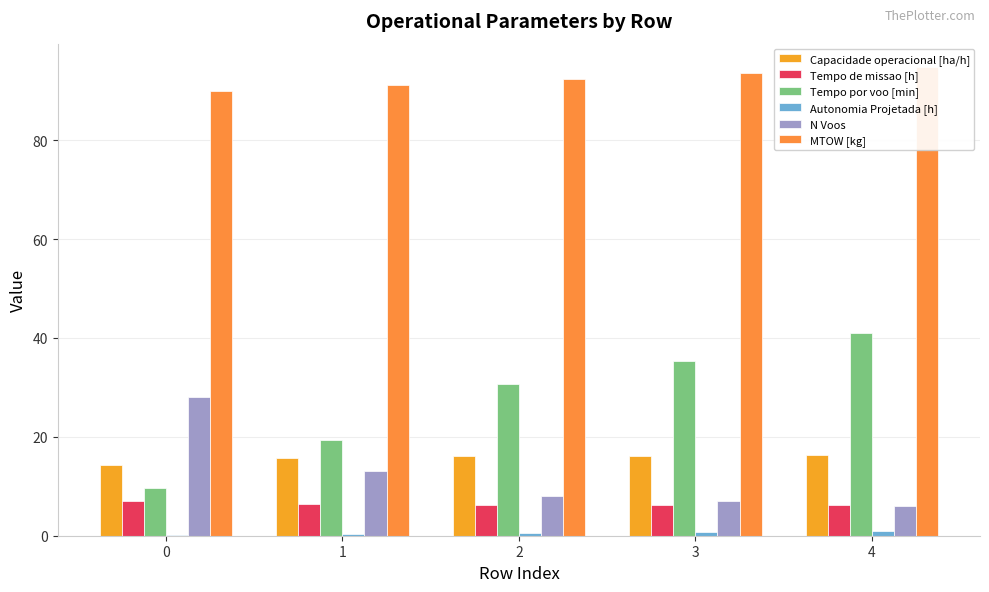

What is the average value of the N Voos series?

12.4